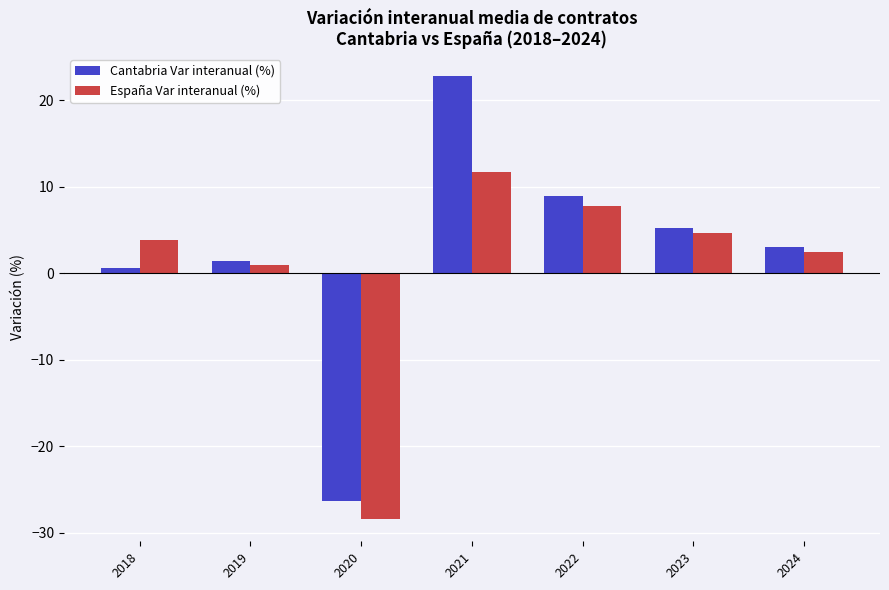

Which series has the largest total across all categories?

Cantabria Var interanual (%)